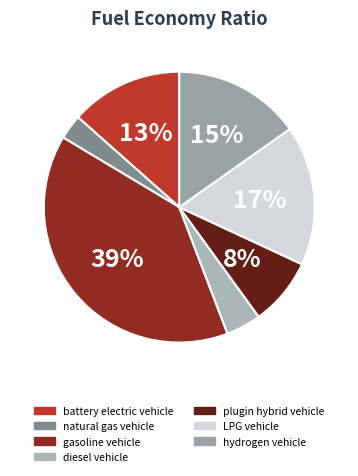

Which category has the smallest portion of the pie?

natural gas vehicle